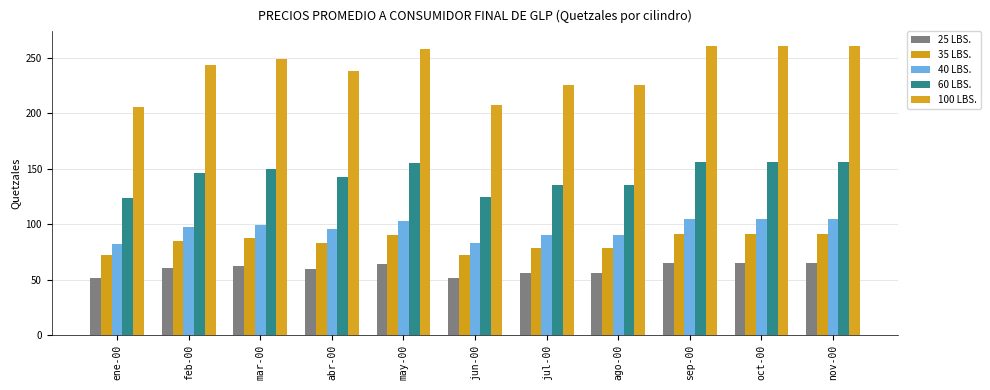

What is the spread (max minus min) of values at nov-00?

195.4